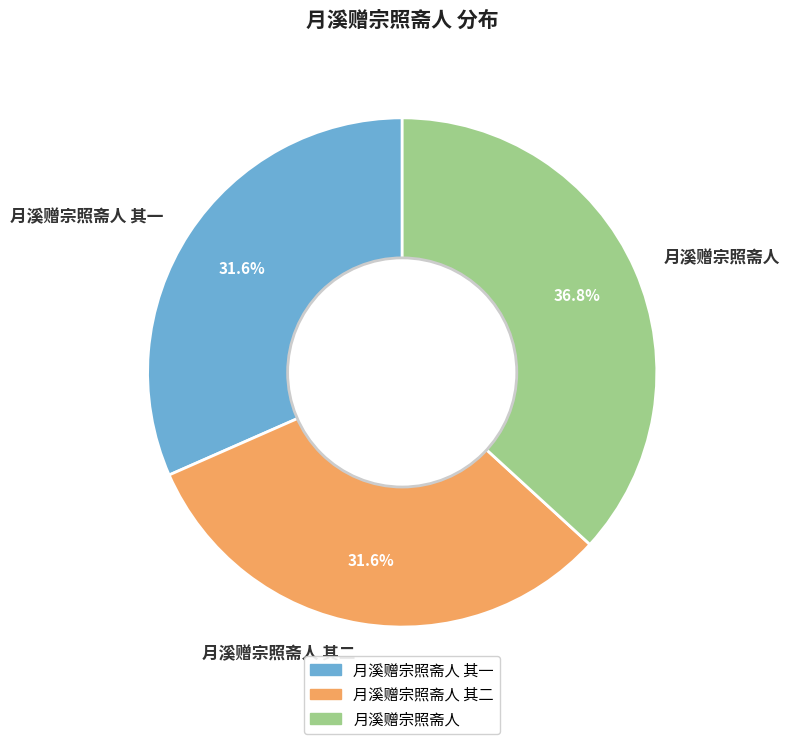

The 月溪赠宗照斋人 slice represents 37% of the pie. True or false?

True